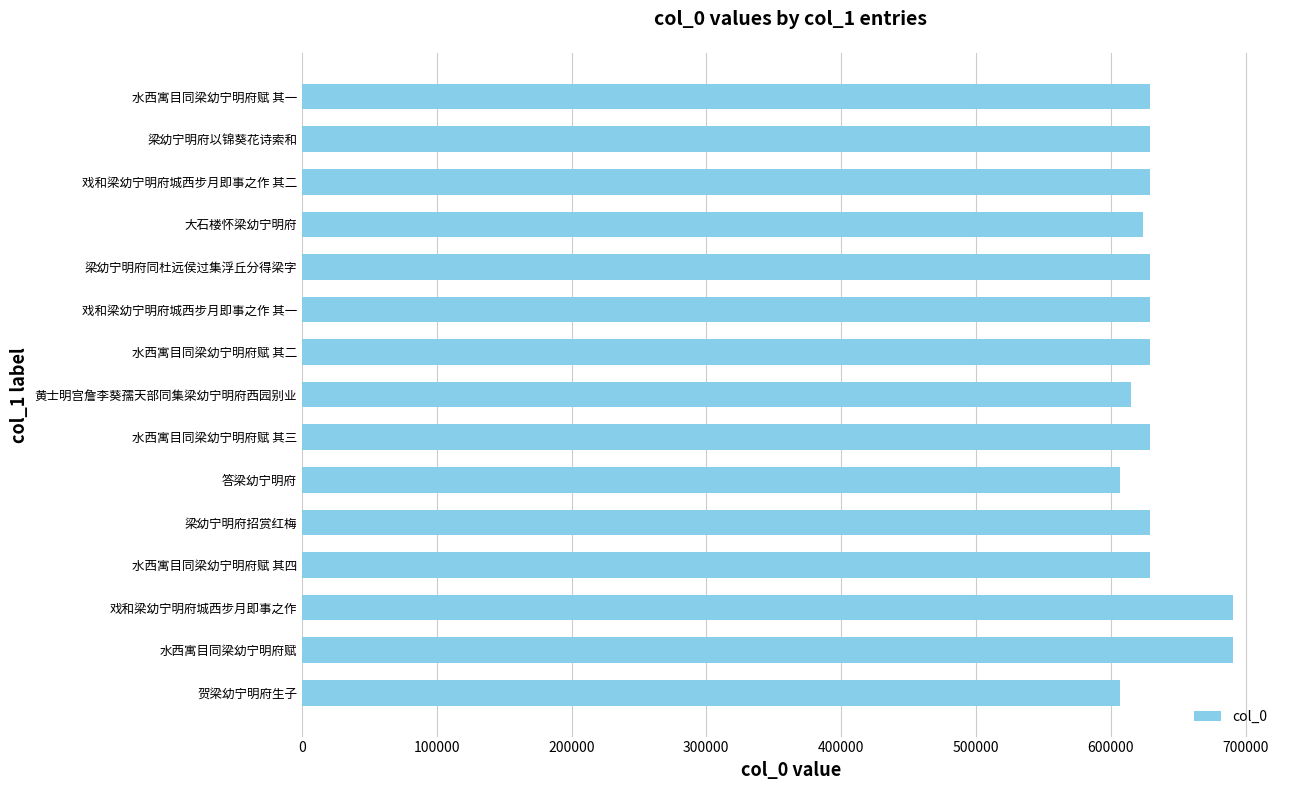

Which has a higher value, 戏和梁幼宁明府城西步月即事之作 or 水西寓目同梁幼宁明府赋 其四?

戏和梁幼宁明府城西步月即事之作